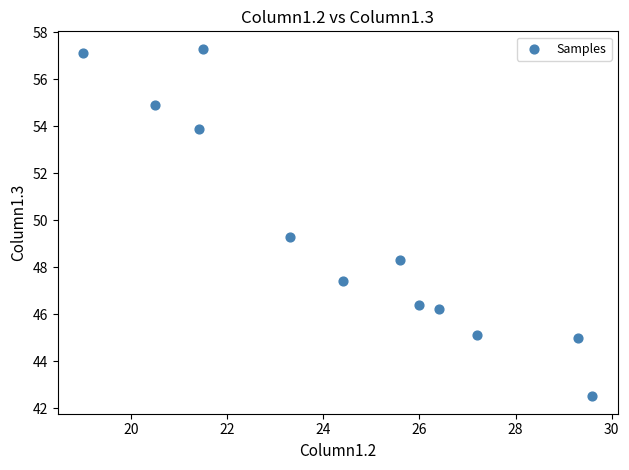

What Y value in the scatter plot is closest to 49?

49.3